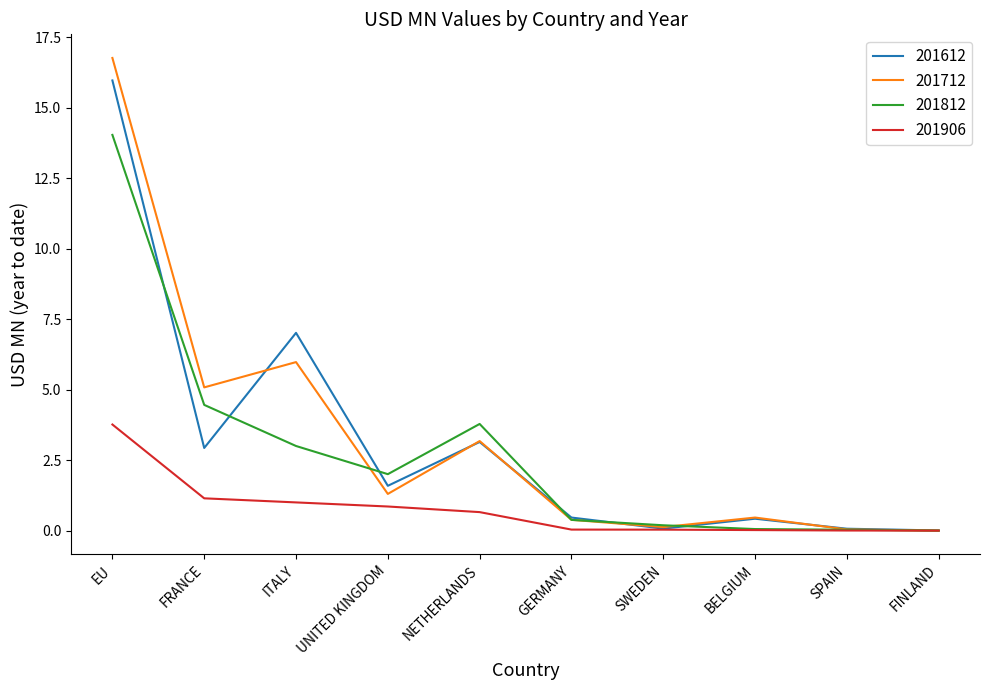

Which category has the highest value in the 201612 series?

EU